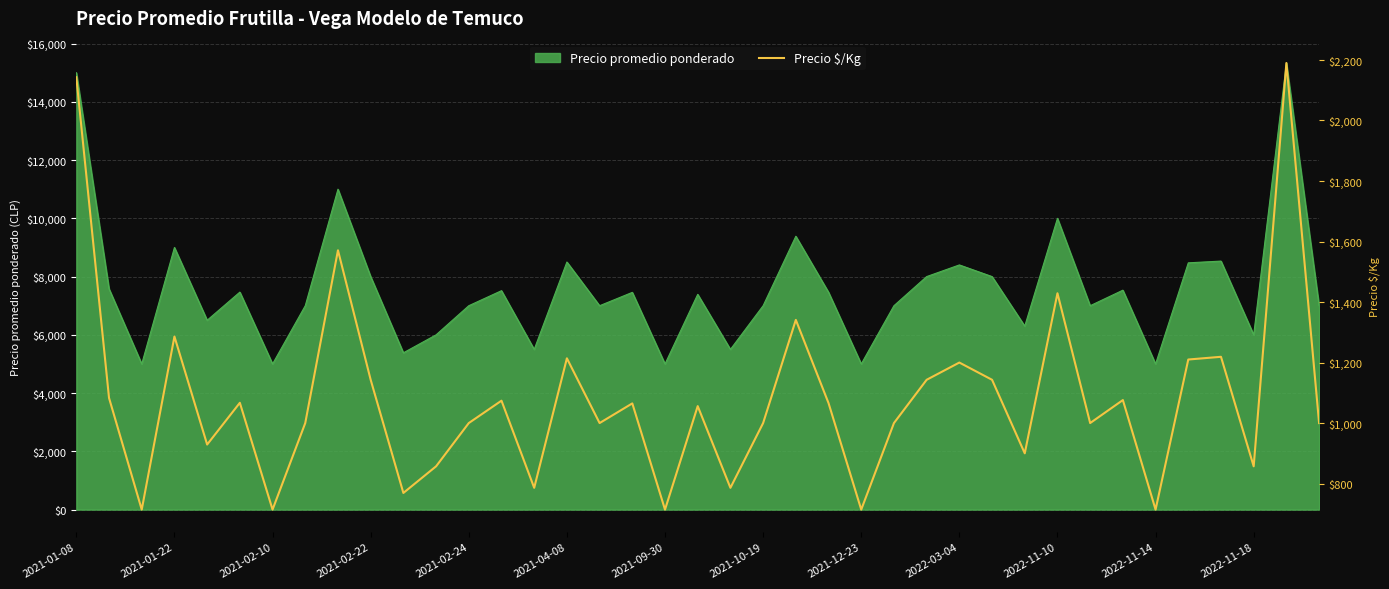

Approximately how many times larger is the value at 2021-02-10 compared to 35?

0.6